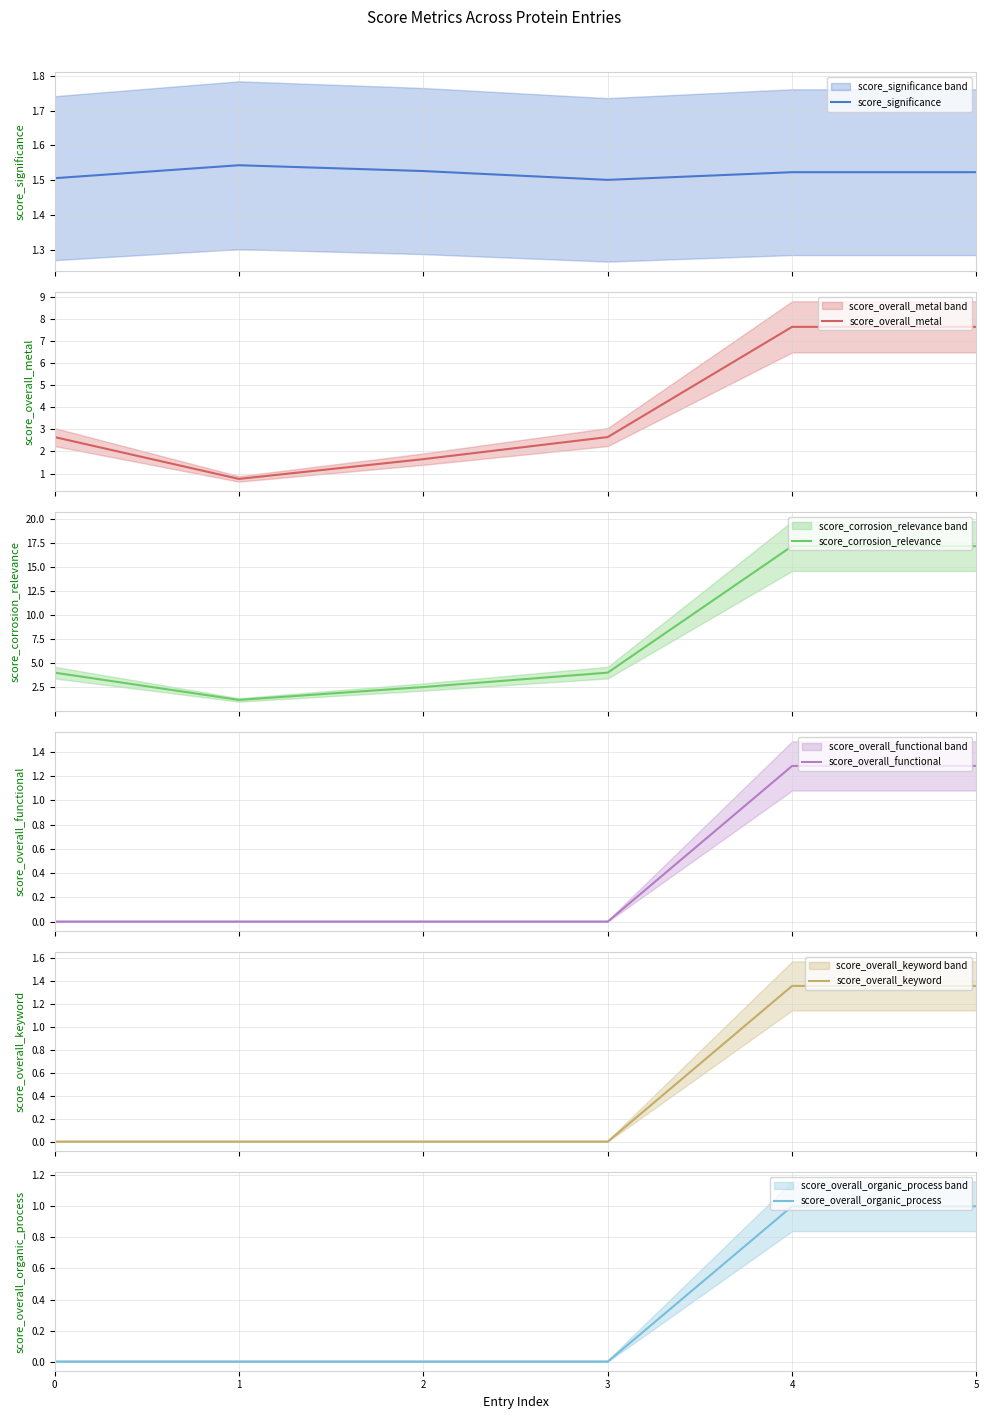

Reading right to left, transcribe all the data shown in this chart.

score_significance: 5=1.5	4=1.5	3=1.5	2=1.5	1=1.5	0=1.5
score_overall_metal: 5=7.6	4=7.6	3=2.7	2=1.7	1=0.8	0=2.7
score_corrosion_relevance: 5=17.1	4=17.1	3=4.0	2=2.5	1=1.1	0=4.0
score_overall_functional: 5=1.3	4=1.3	3=0.0	2=0.0	1=0.0	0=0.0
score_overall_keyword: 5=1.4	4=1.4	3=0.0	2=0.0	1=0.0	0=0.0
score_overall_organic_process: 5=1.0	4=1.0	3=0.0	2=0.0	1=0.0	0=0.0